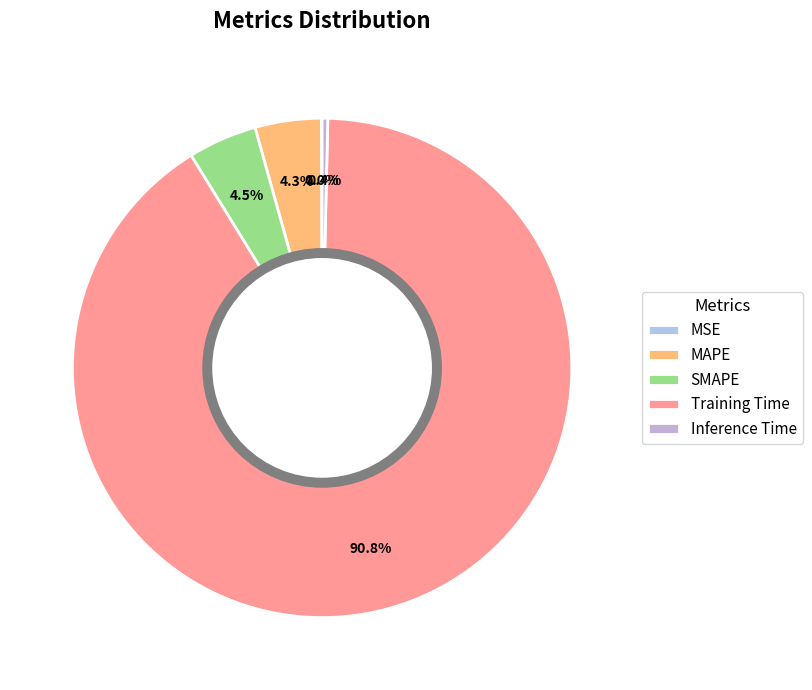

What percentage is the SMAPE slice, to the nearest percent?

4%